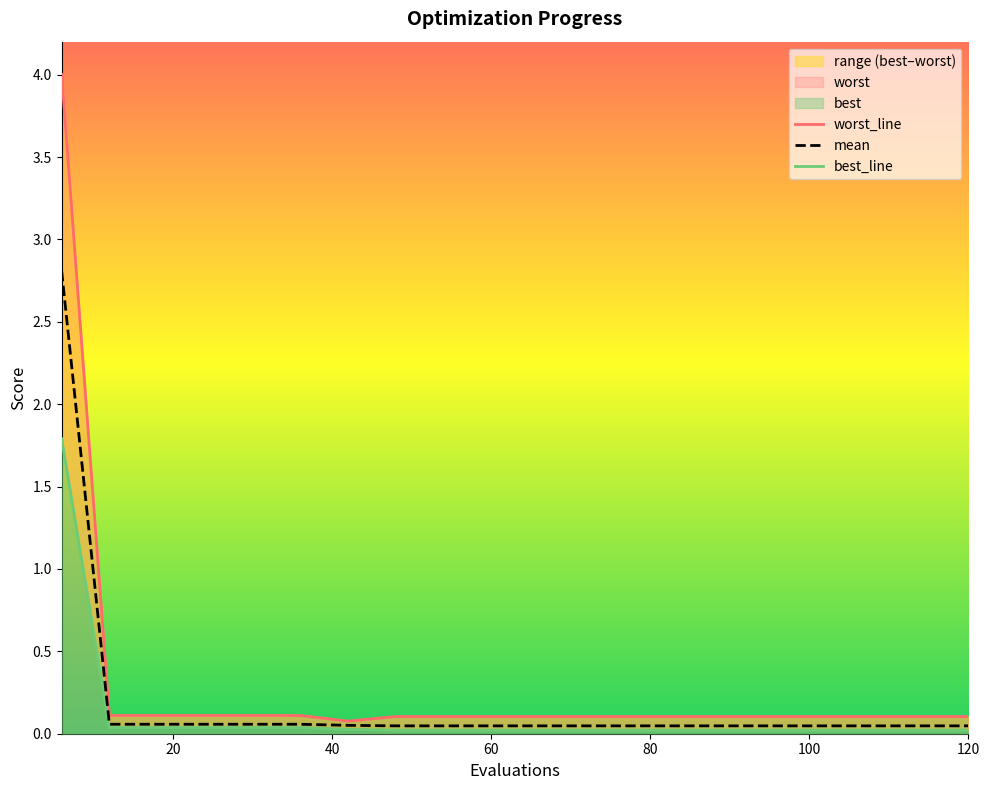

Does the chart display data point markers on the line(s)?

No